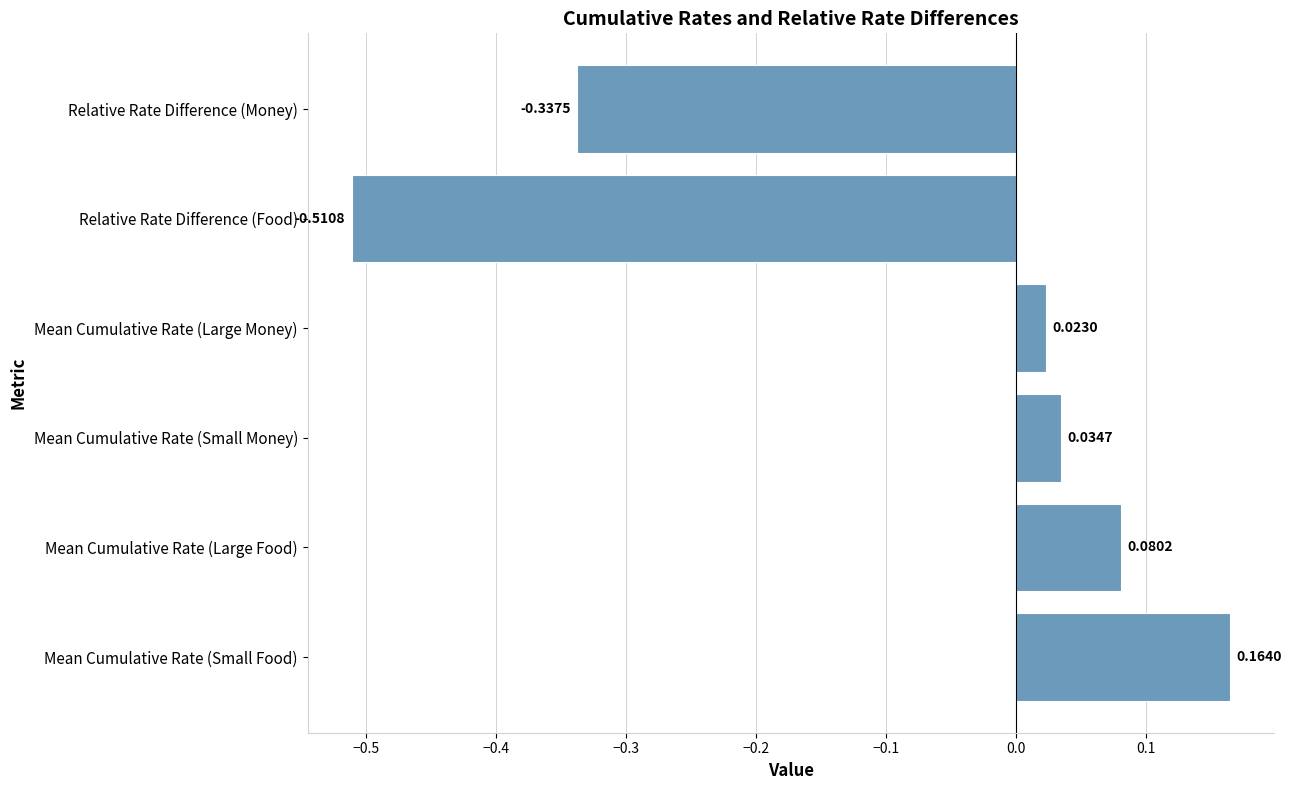

List the labels in order of value, largest first.

Mean Cumulative Rate (Small Food), Mean Cumulative Rate (Large Food), Mean Cumulative Rate (Small Money), Mean Cumulative Rate (Large Money), Relative Rate Difference (Money), Relative Rate Difference (Food)